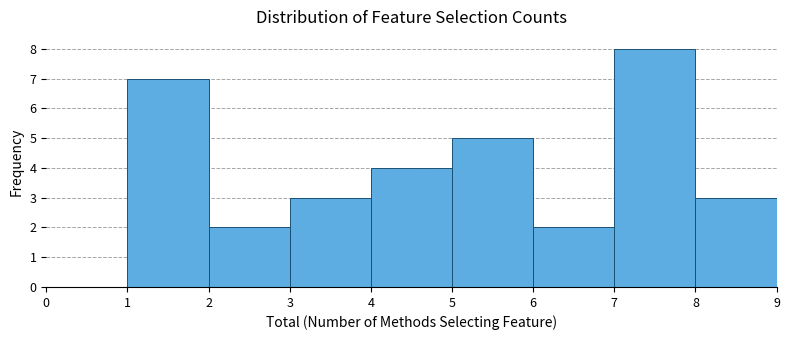

Reading left to right, list every bar in this chart as the range it spans on the x-axis followed by its height. The values are not printed on the chart, so give them approximately, as read against the axis.

0 to 1: 0
1 to 2: 7
2 to 3: 2
3 to 4: 3
4 to 5: 4
5 to 6: 5
6 to 7: 2
7 to 8: 8
8 to 9: 3